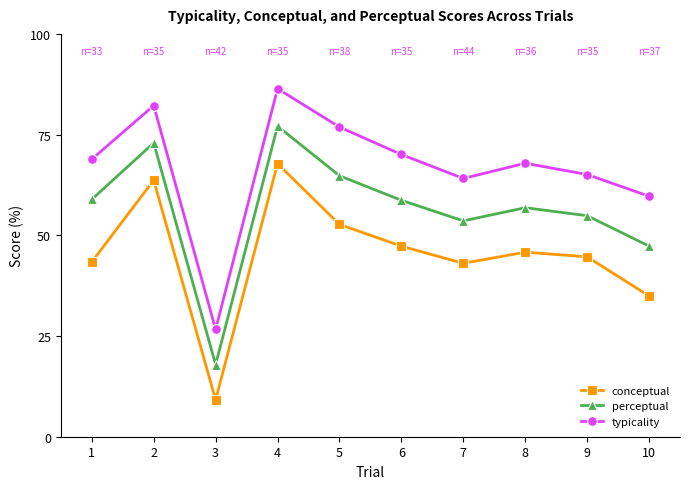

Which series changed the most between 8 and 10?

conceptual